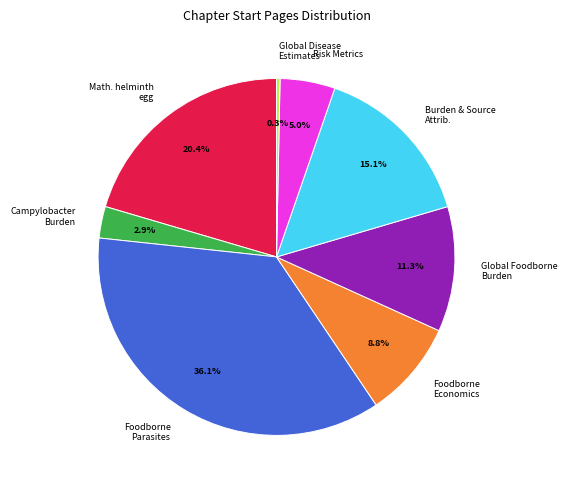

Count the number of slices in the pie.

8